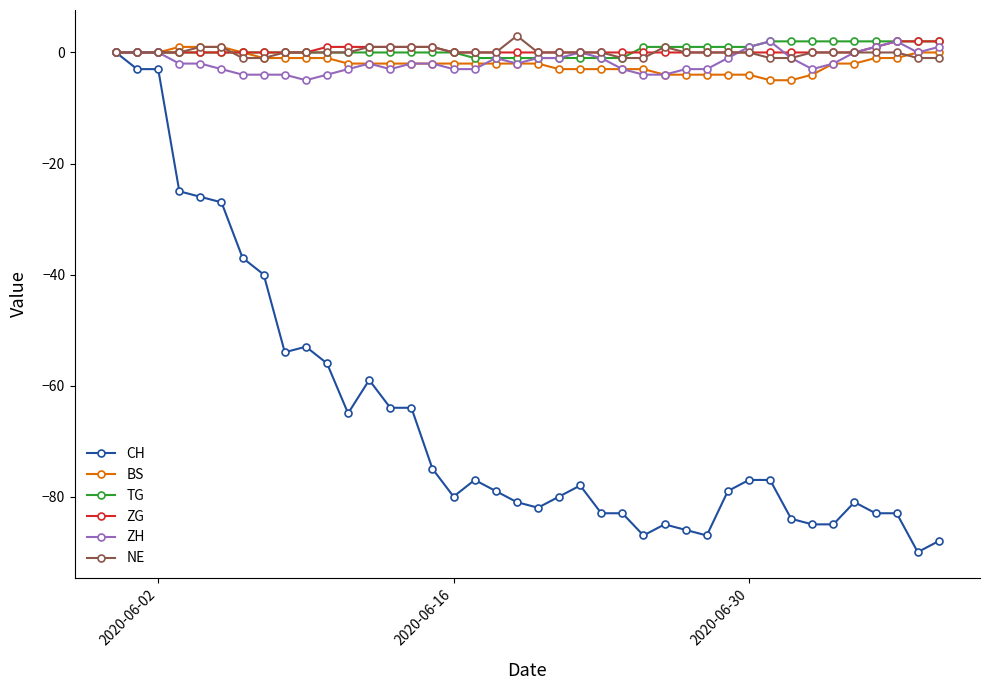

Does the chart have visible grid lines?

No